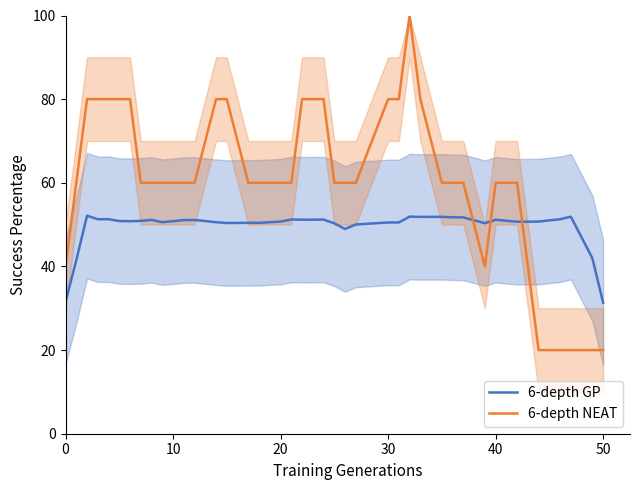

True or false: 6-depth NEAT and 6-depth GP intersect in this chart.

True